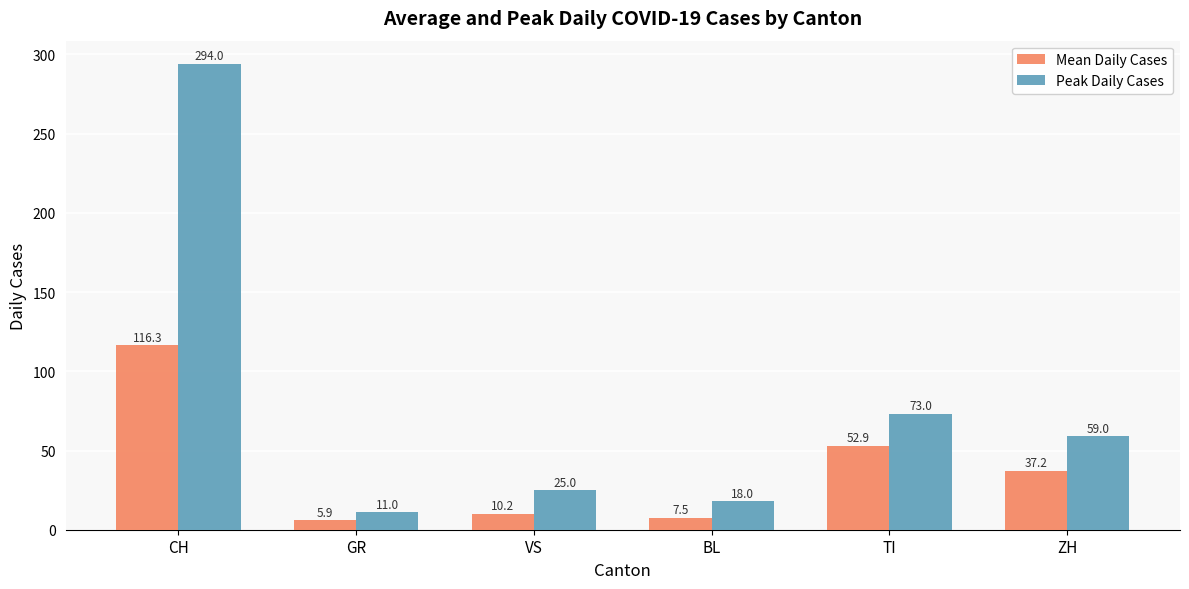

The value of Mean Daily Cases at VS is 10.2. True or false?

True